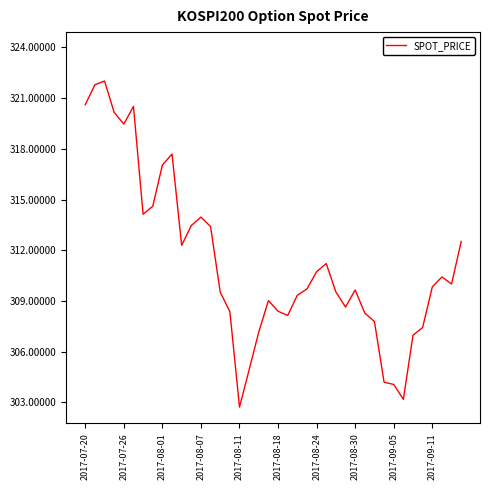

What is the smallest value displayed?

302.7